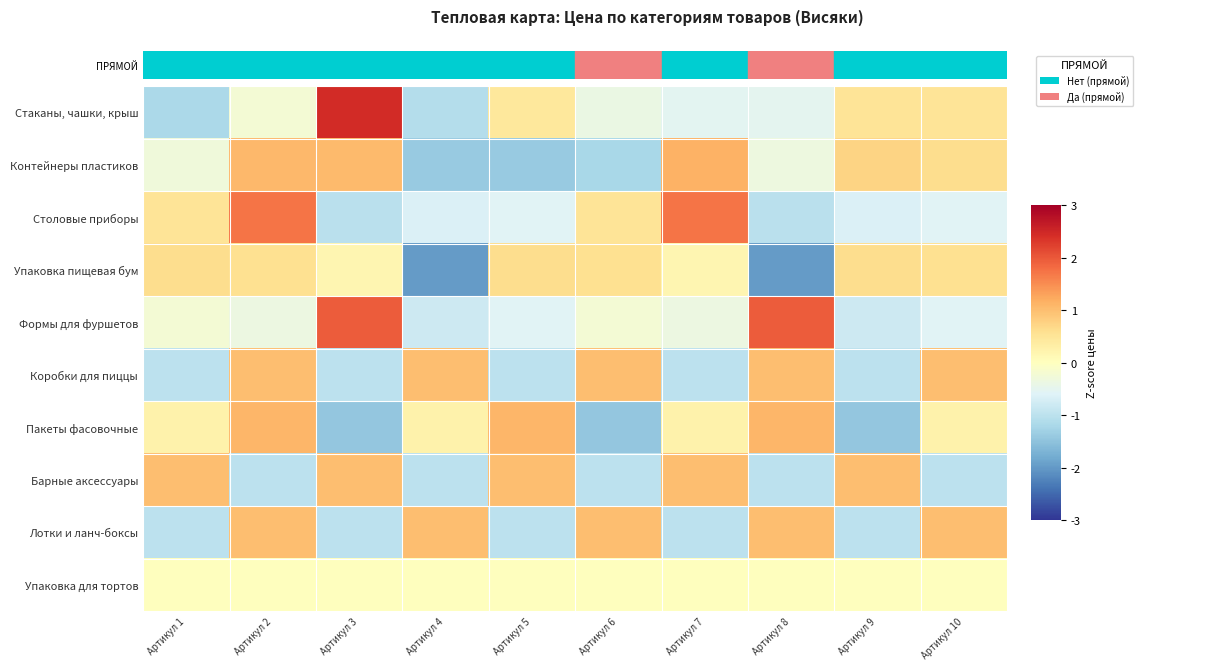

What is the total value across all series at Артикул 6?

-1.2